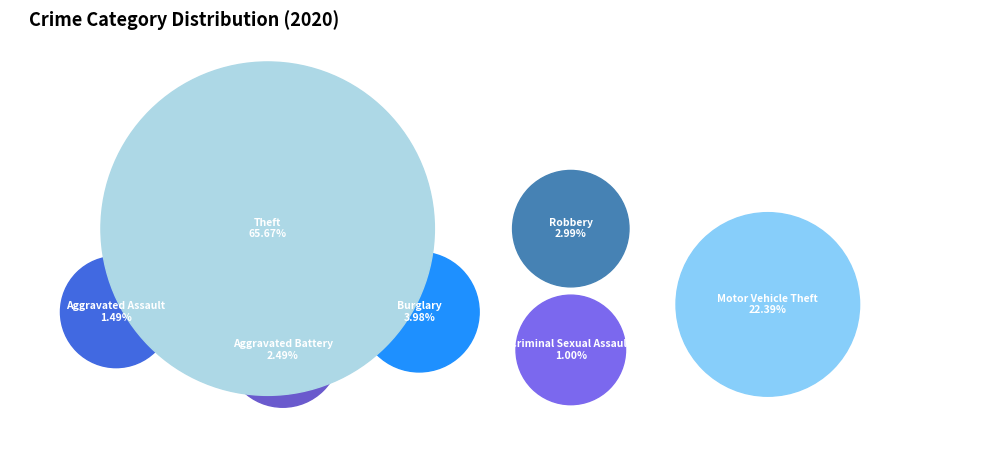

To the nearest percent, what percentage of the pie is Criminal Sexual Assault?

1%